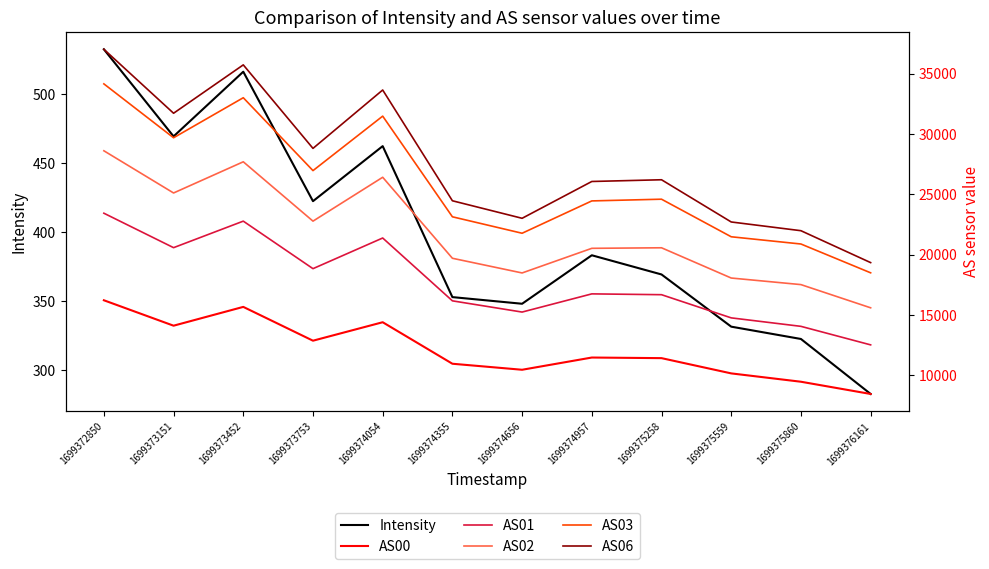

Rank the series by their maximum value, from lowest to highest.

Intensity, AS00, AS01, AS02, AS03, AS06